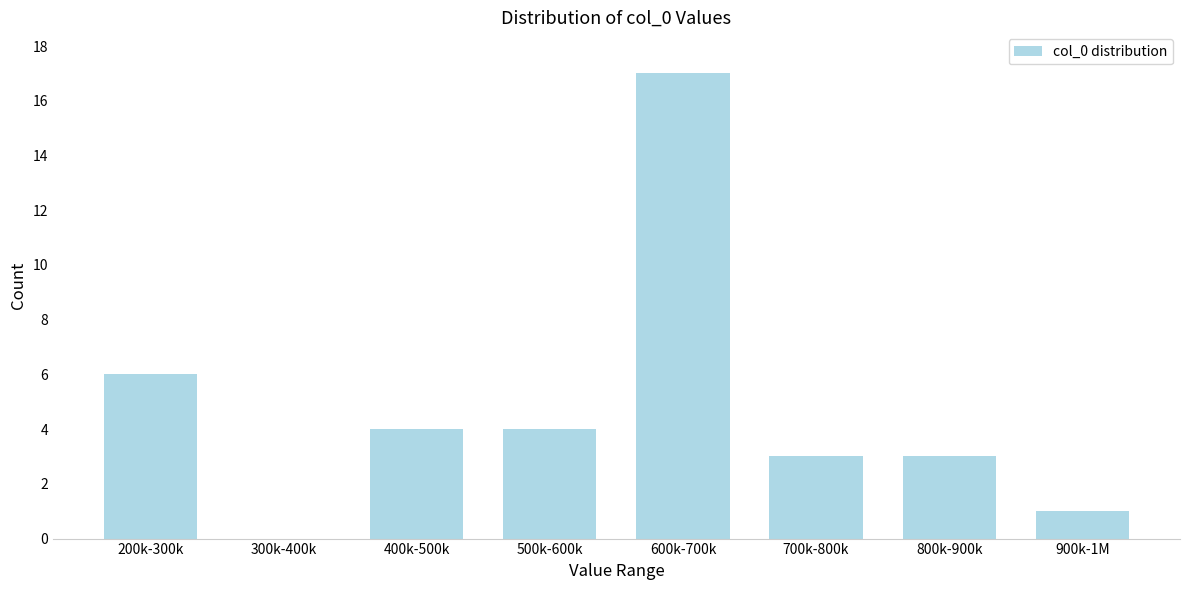

Reading left to right, transcribe all the data shown in this chart.

200k-300k=6	300k-400k=0	400k-500k=4	500k-600k=4	600k-700k=17	700k-800k=3	800k-900k=3	900k-1M=1